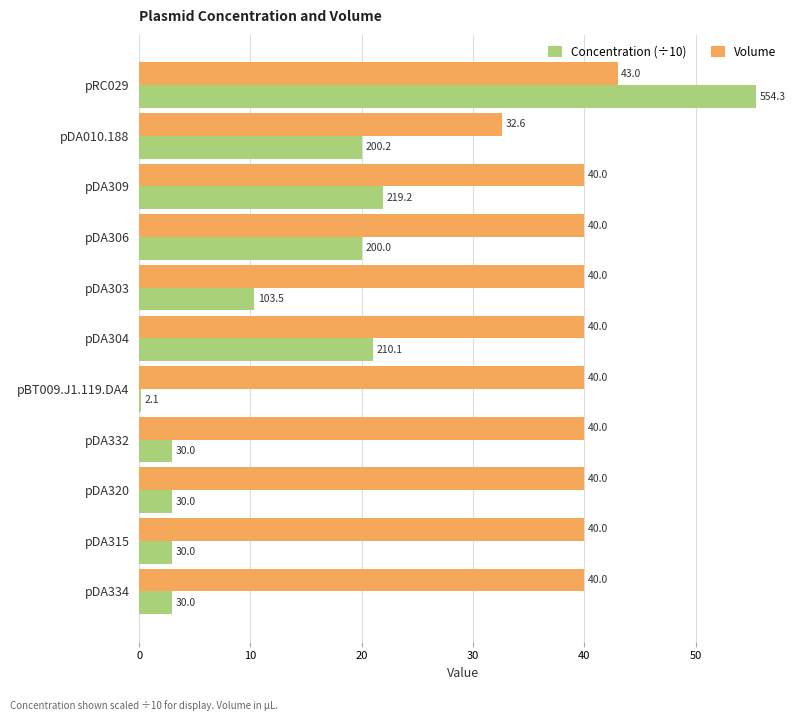

Rank the series by their average value, from lowest to highest.

Concentration (÷10), Volume